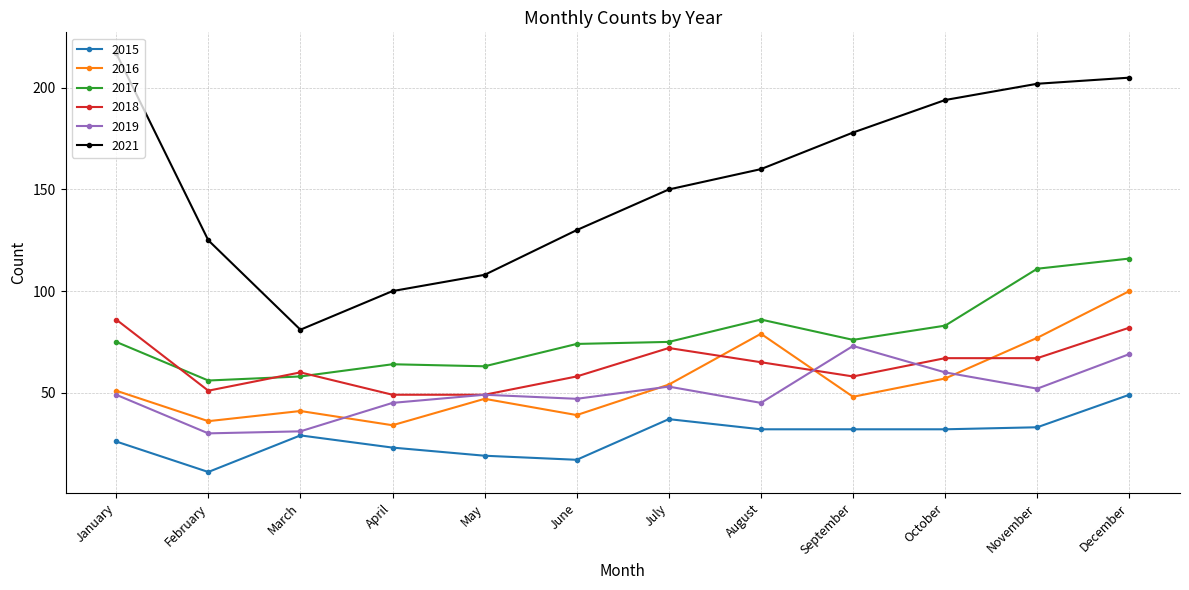

The 2017 series shows 36 at October. True or false?

False